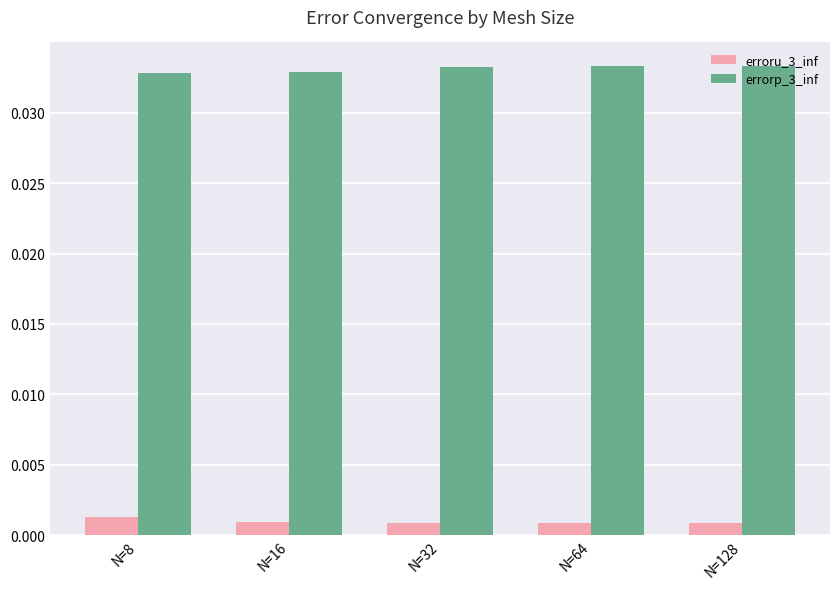

Count the erroru_3_inf values in the range 0 to 1.

5